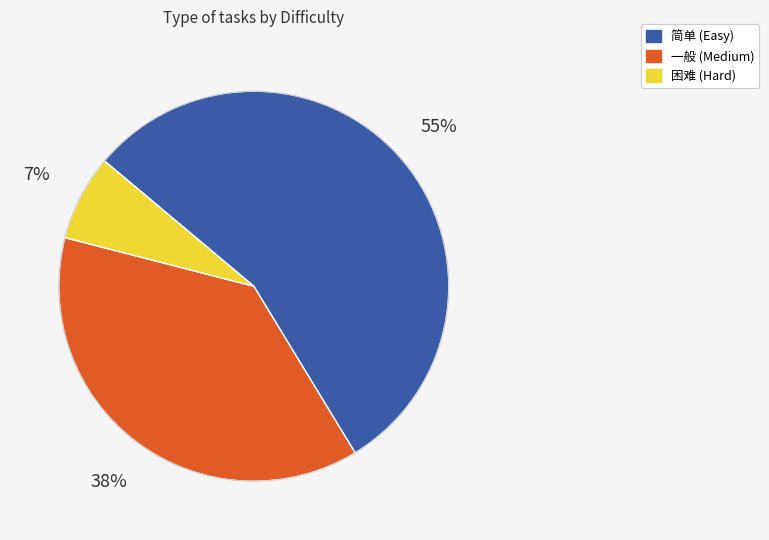

How many slices are in this pie chart?

3